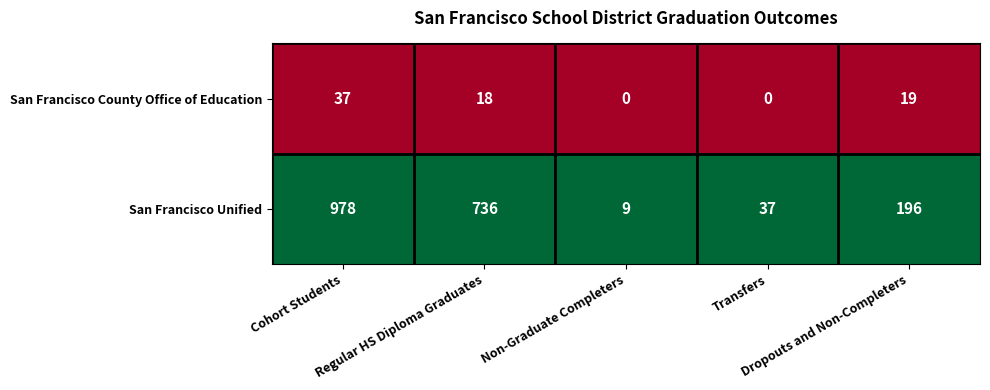

Which series has the largest total across all categories?

San Francisco Unified